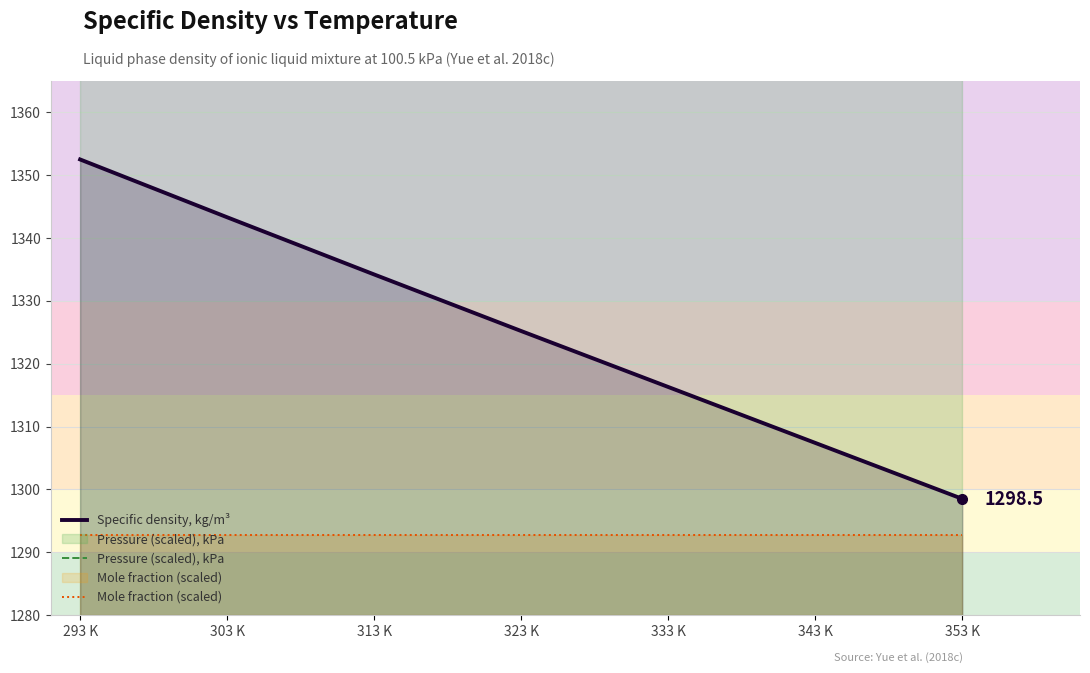

How many series are shown in this chart?

3